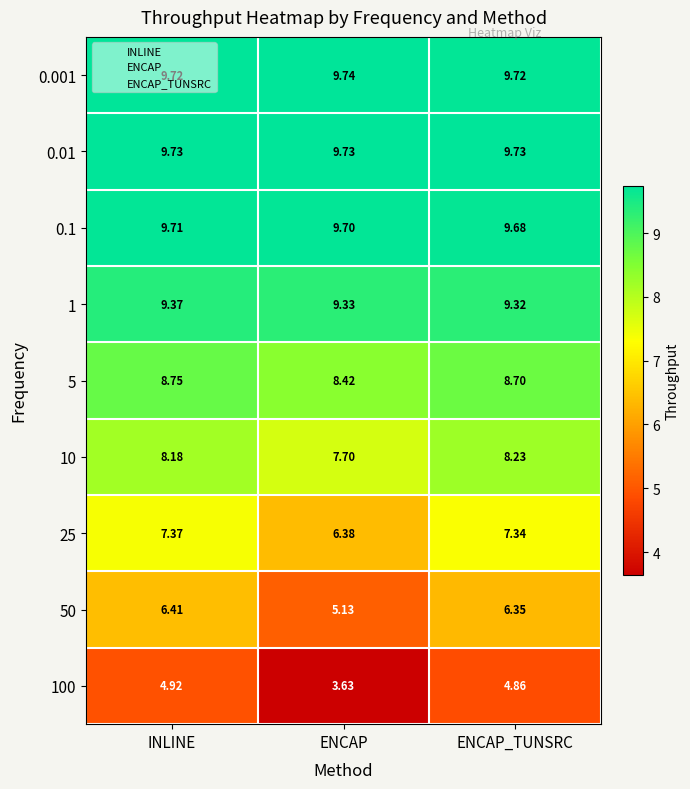

Which label corresponds to the largest value in the chart?

ENCAP